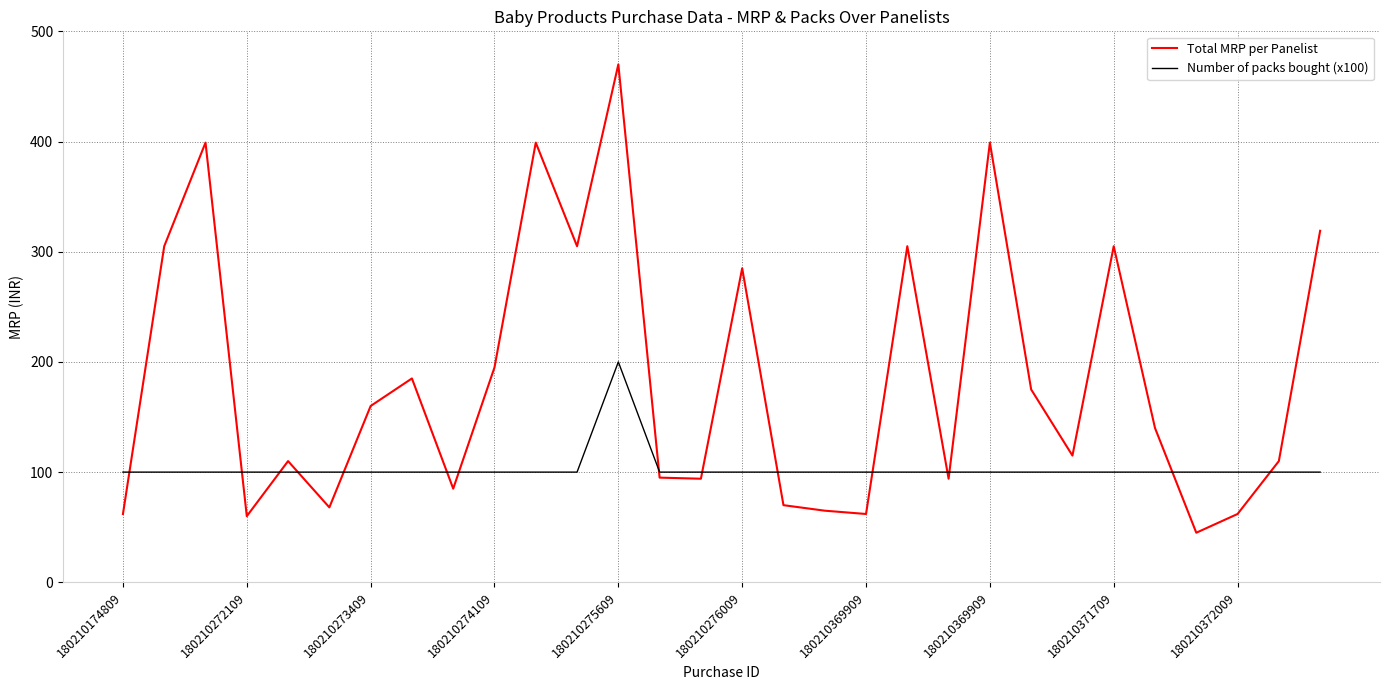

Which series has the widest spread of values?

Total MRP per Panelist